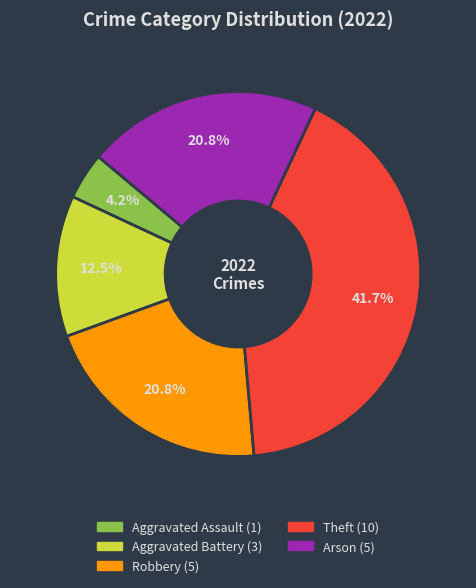

Approximately how many times larger is the value at Theft compared to Arson?

2.0